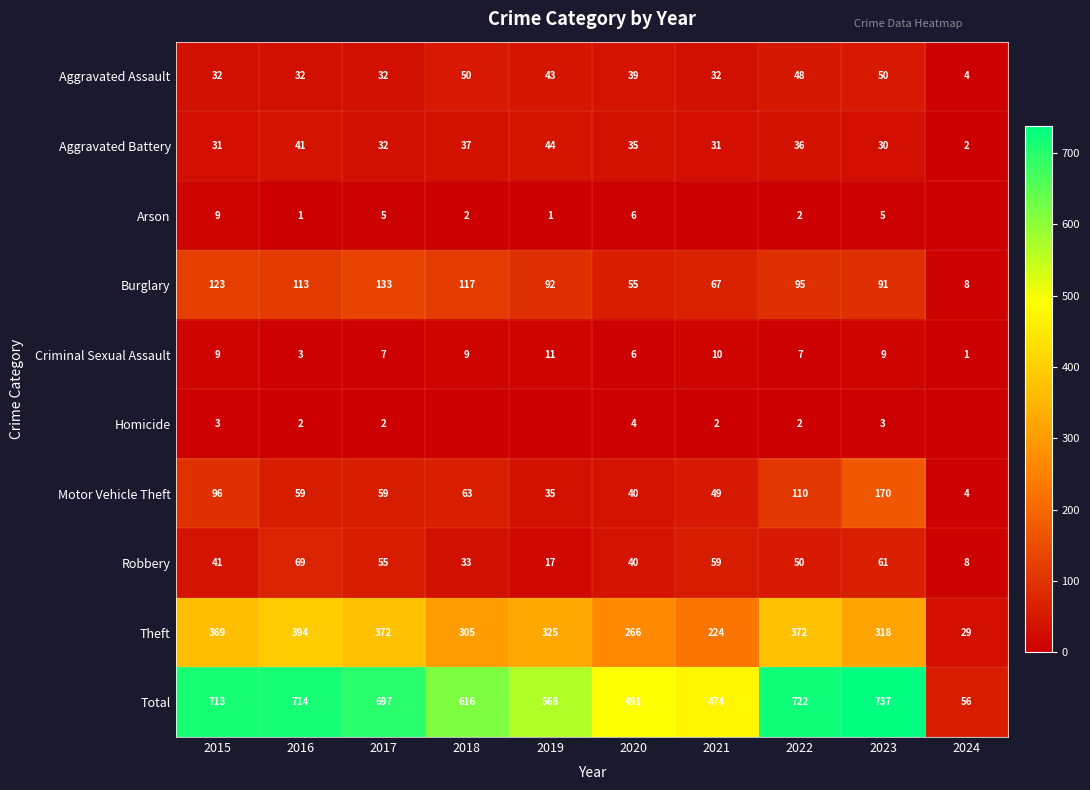

What is the difference between the highest and lowest values at 2016?

713